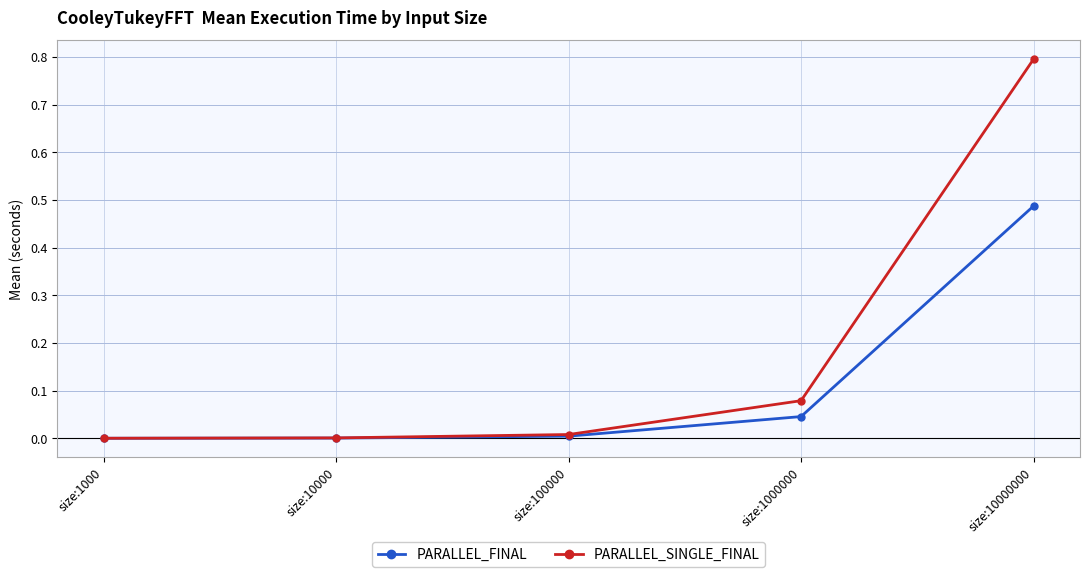

Which series has the widest spread of values?

PARALLEL_SINGLE_FINAL